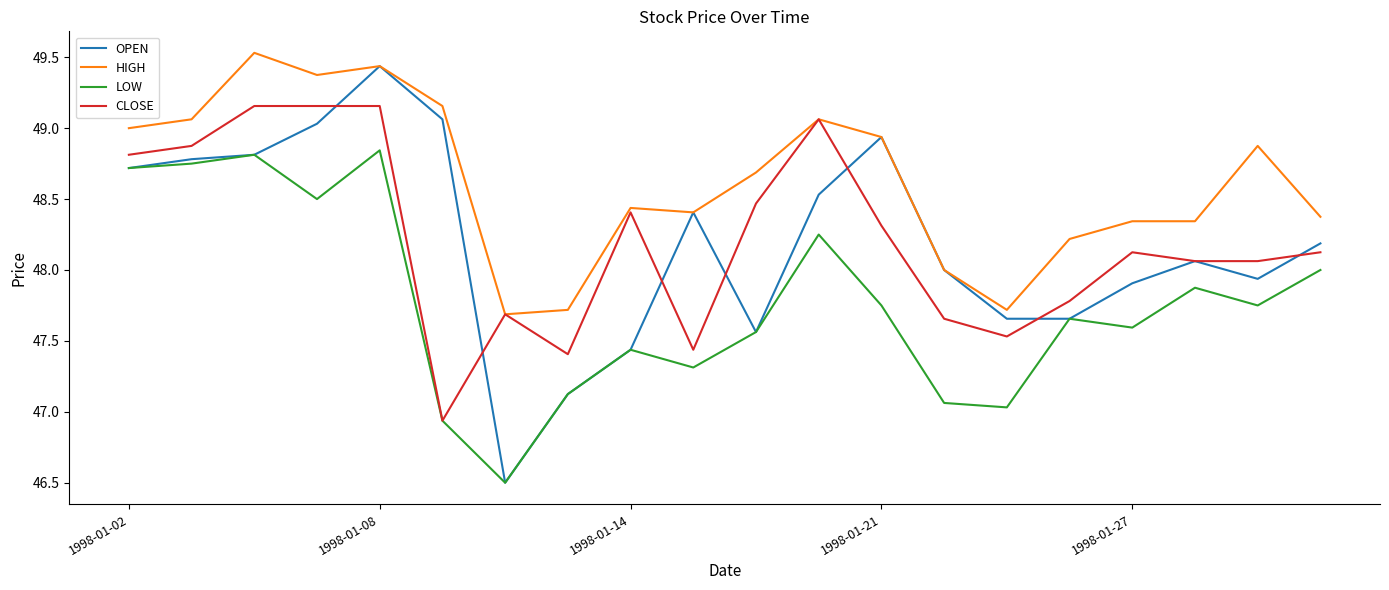

Which series has the largest range (max minus min)?

OPEN